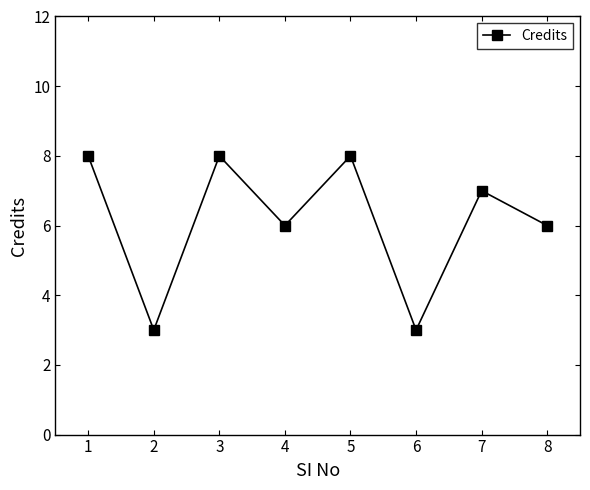

Reading right to left, list all the values displayed in this chart.

6	7	3	8	6	8	3	8